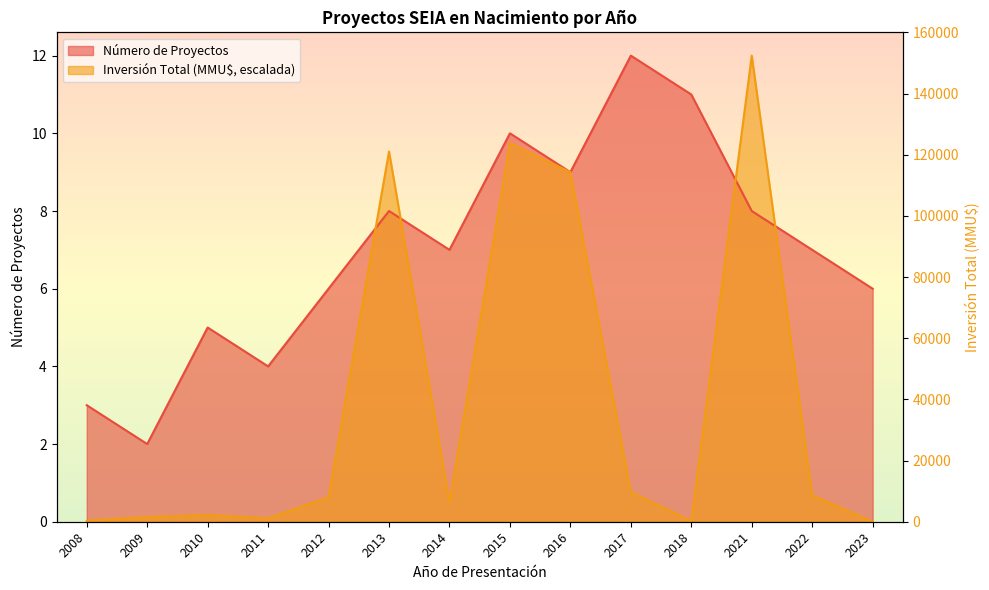

At 2018, list the series in order from smallest to largest.

Inversión Total (MMU$), Número de Proyectos